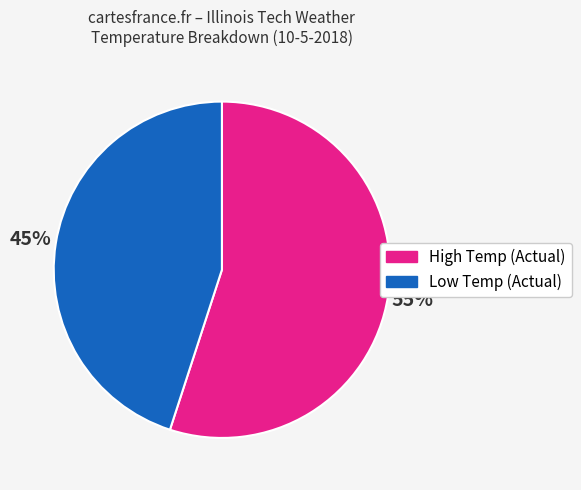

To the nearest percent, what is the difference between the largest and smallest slice percentages?

10%